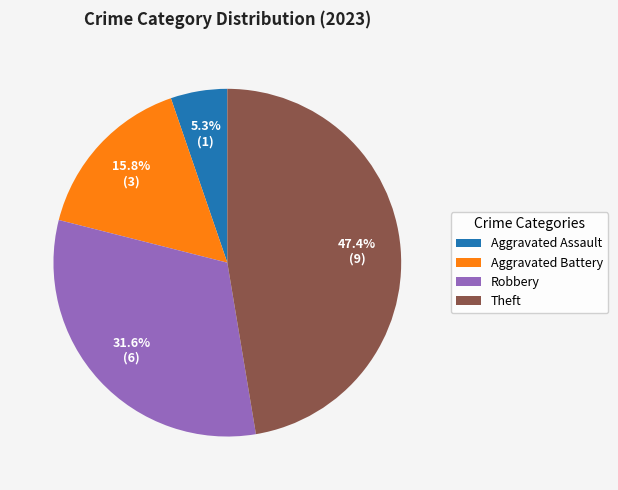

True or false: Aggravated Battery accounts for 8% of the total.

False